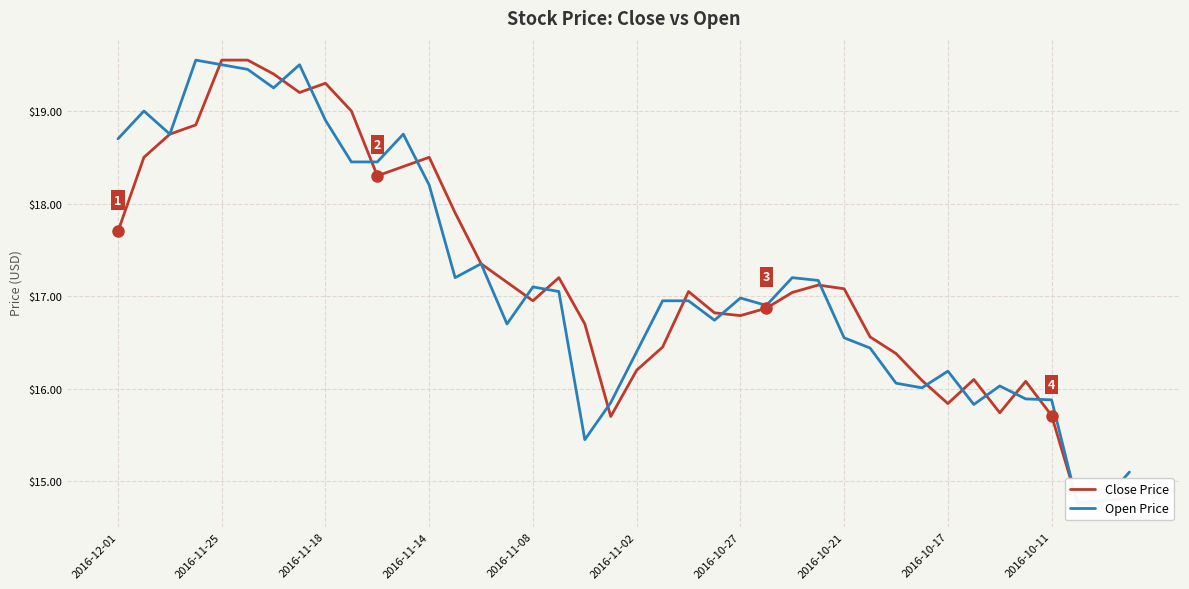

What is the sum of the Close Price values at 26 and 37?

31.8